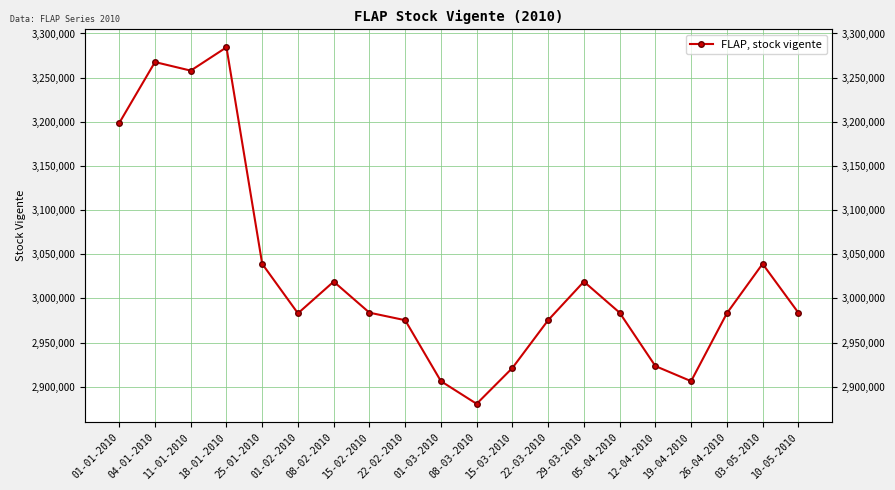

What is the change in value from 22-03-2010 to 26-04-2010?

+7759